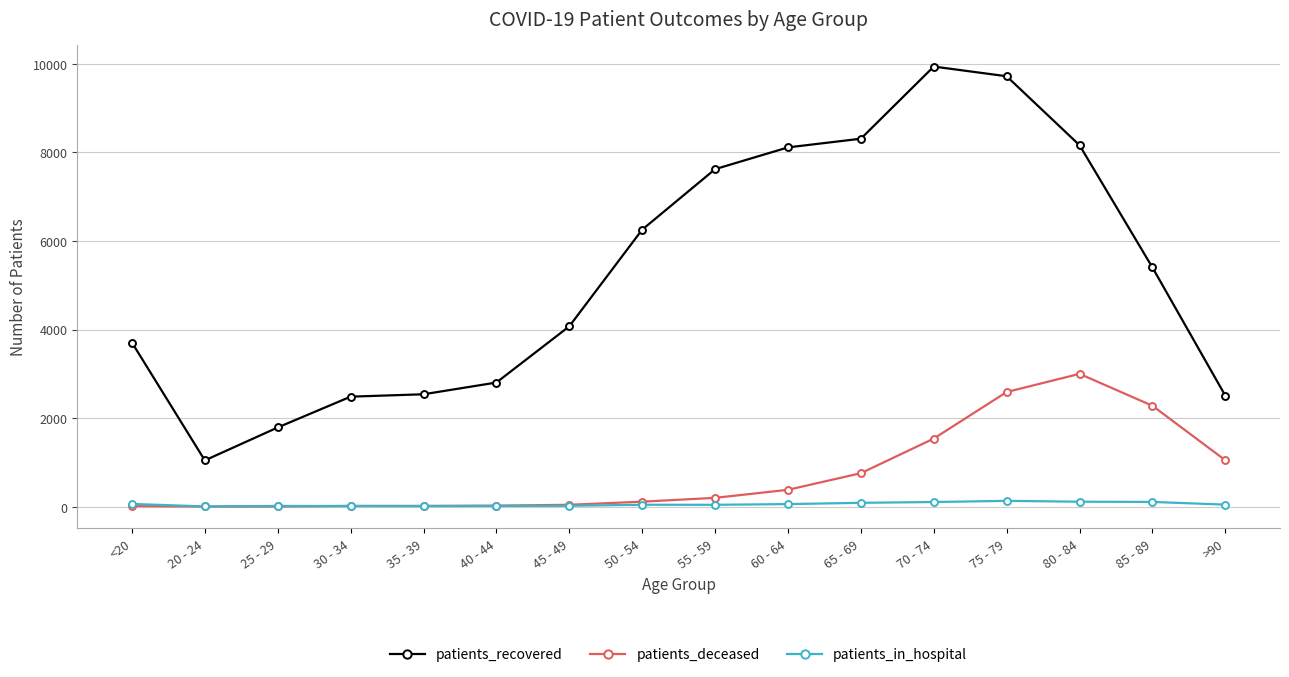

What are all the series names shown in the legend?

patients_recovered, patients_deceased, patients_in_hospital